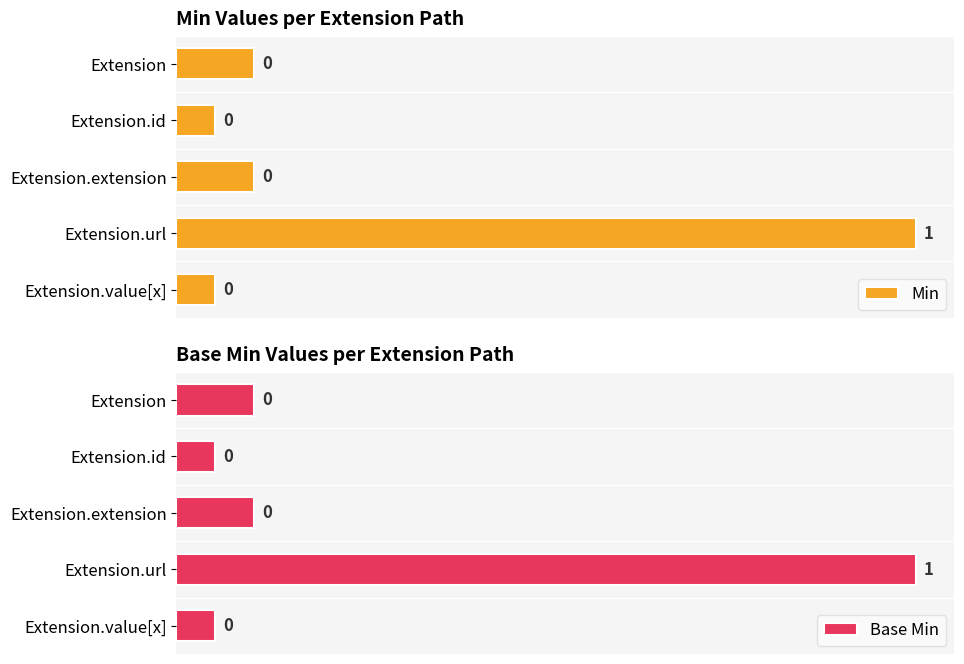

What are all the series names shown in the legend?

Min, Base Min